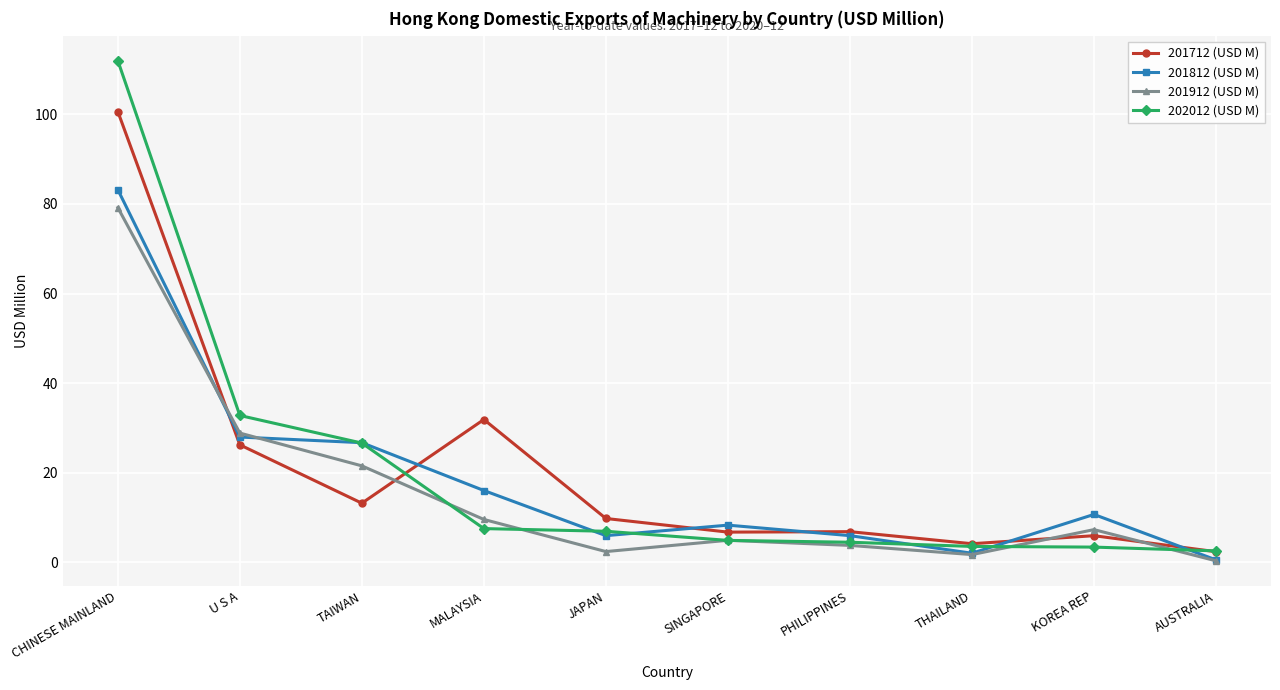

At which label is 201912 (USD M) closest to 39?

U S A